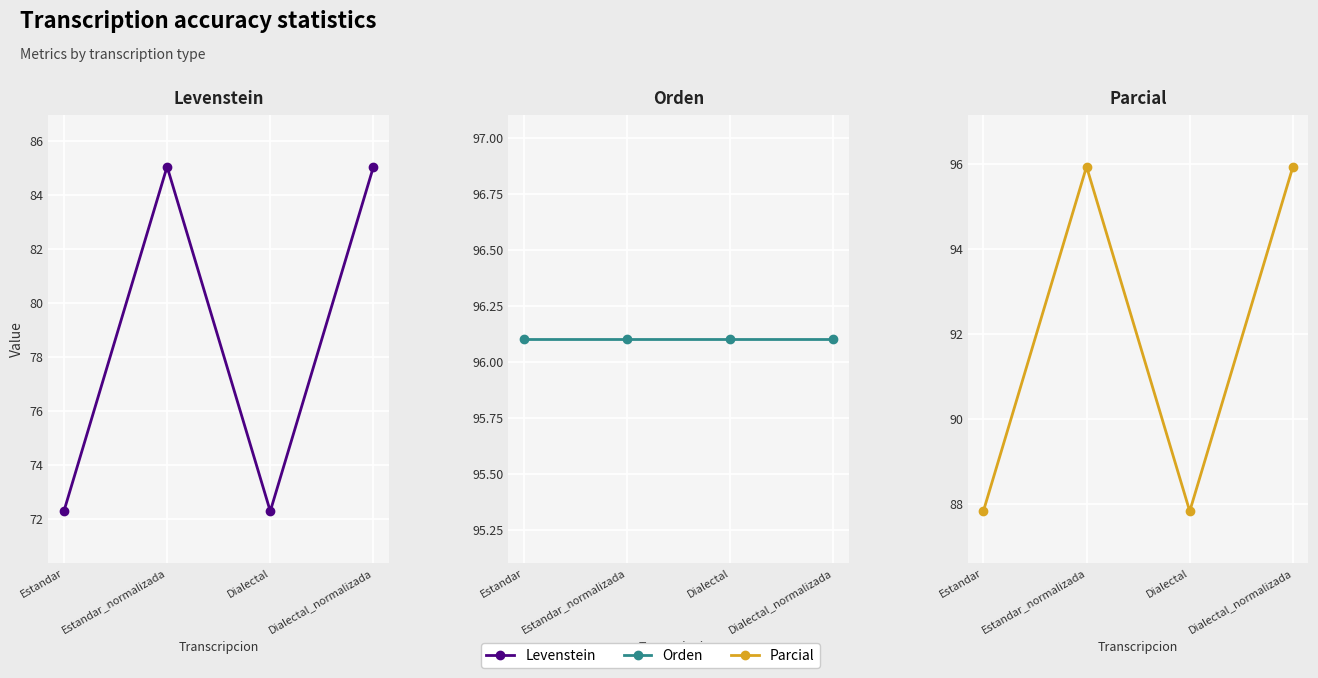

Rank the categories by Levenstein value from highest to lowest.

Estandar_normalizada, Dialectal_normalizada, Estandar, Dialectal